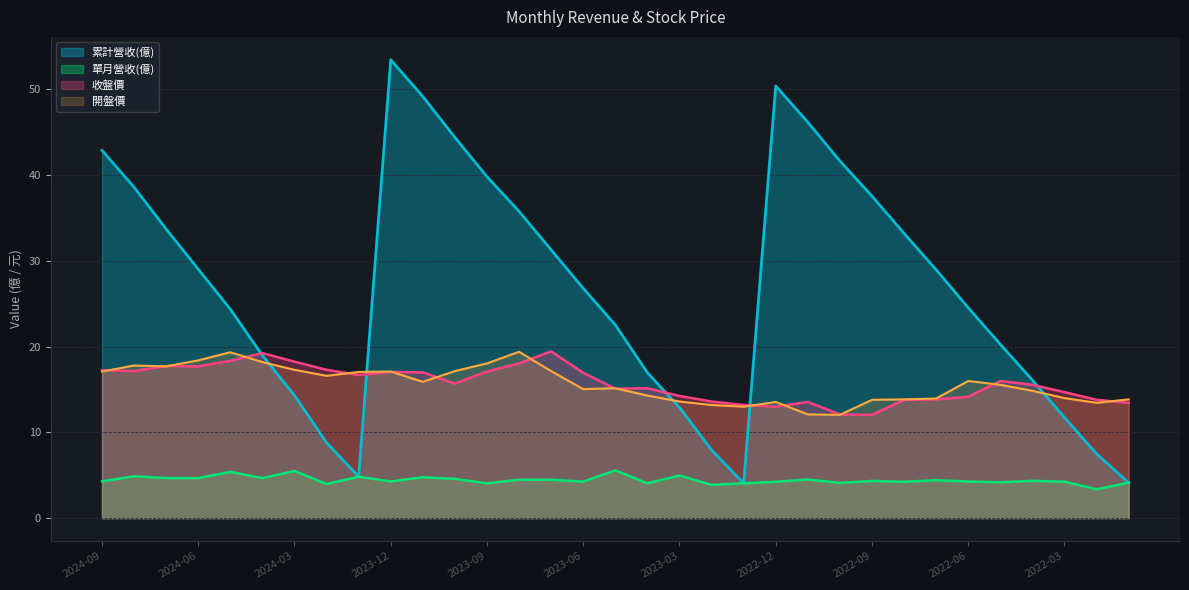

In 開盤價, how many points are lower than both neighbors (excluding endpoints)?

7